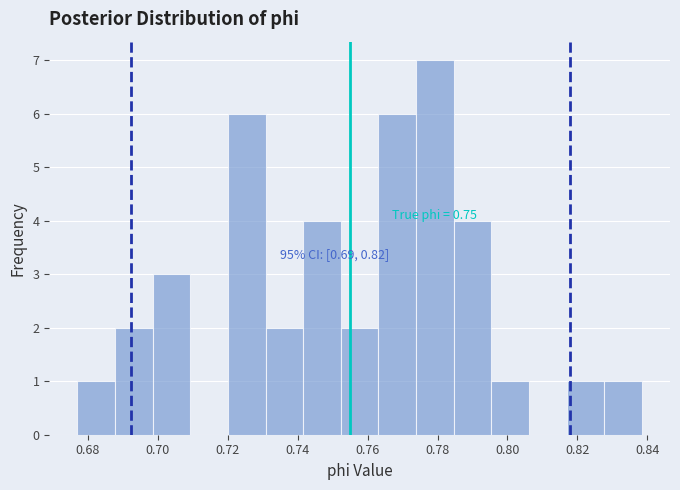

Which range on the x-axis has the tallest bar?

0.774 to 0.784